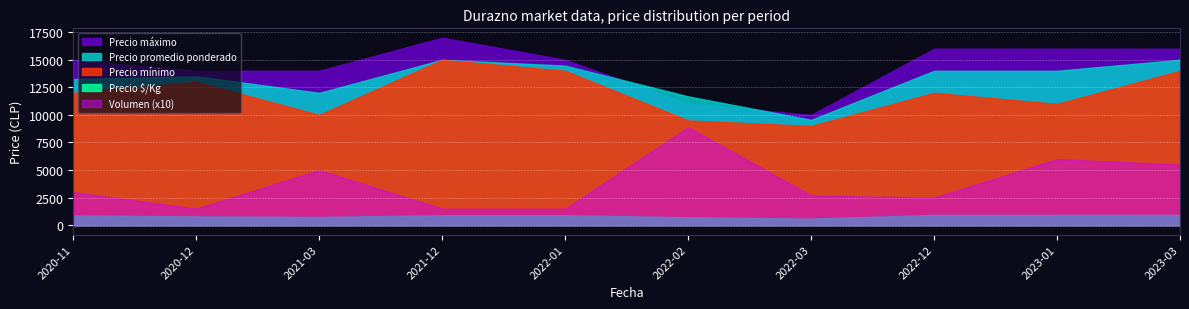

What is the label of the 1st point from the left?

2020-11